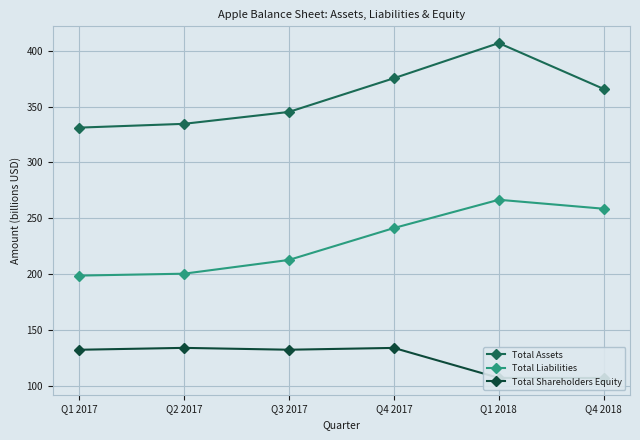

Reading right to left, extract all data points from this chart.

Total Assets: 365.7	406.8	375.3	345.2	334.5	331.1
Total Liabilities: 258.6	266.6	241.3	212.7	200.4	198.8
Total Shareholders Equity: 107.1	107.2	134.0	132.4	134.1	132.4